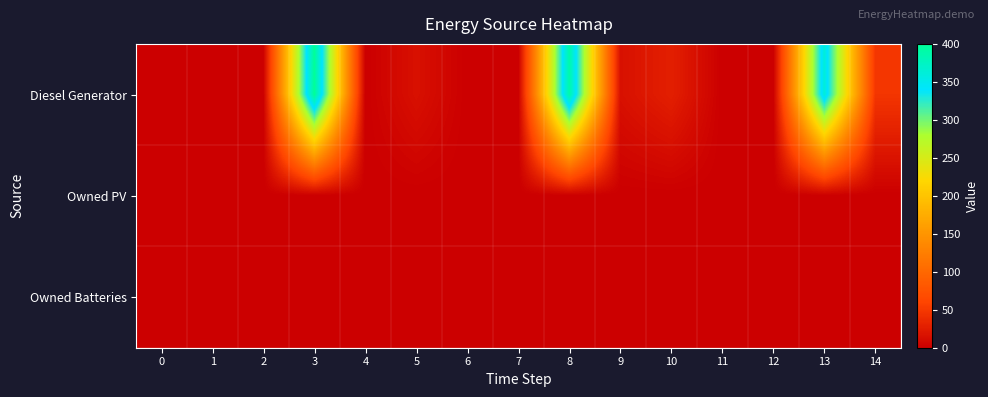

Rank the series by their maximum value, from highest to lowest.

Diesel Generator, Owned PV, Owned Batteries